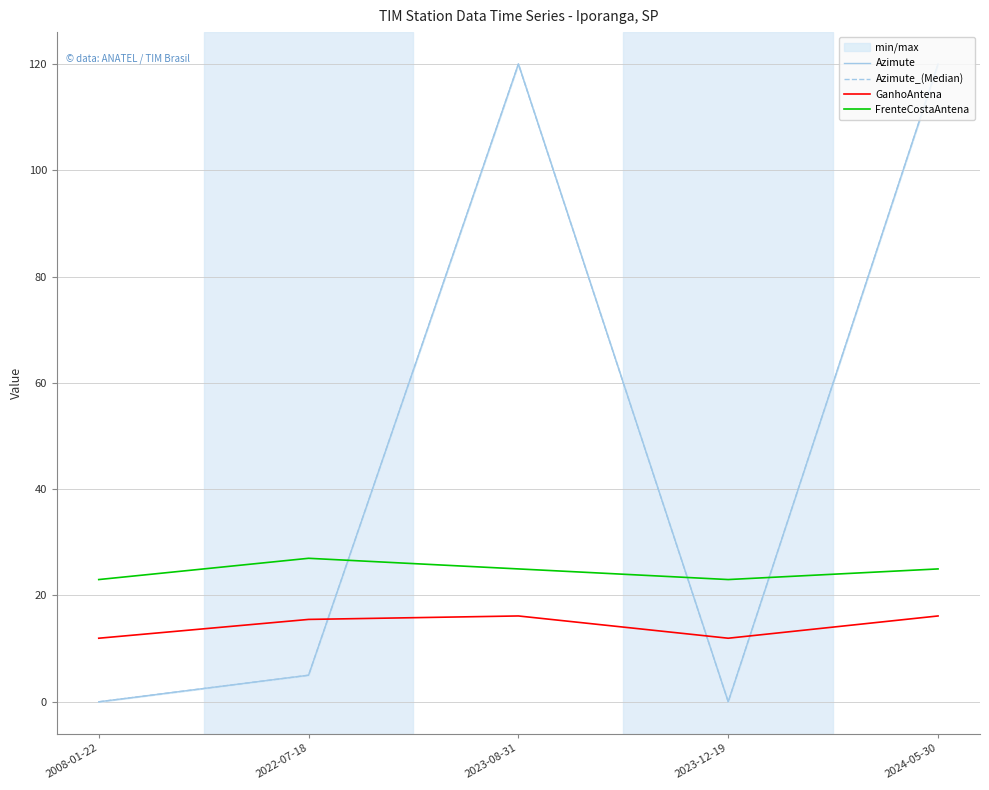

How many data points in Azimute are above 5?

2